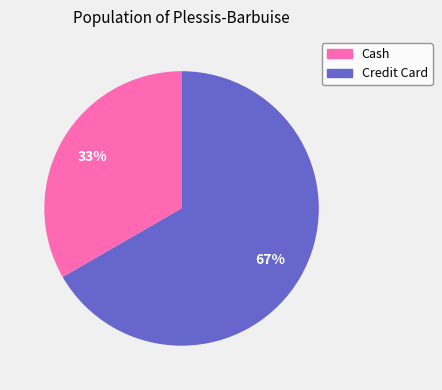

Which slice represents more than half of the pie?

Credit Card